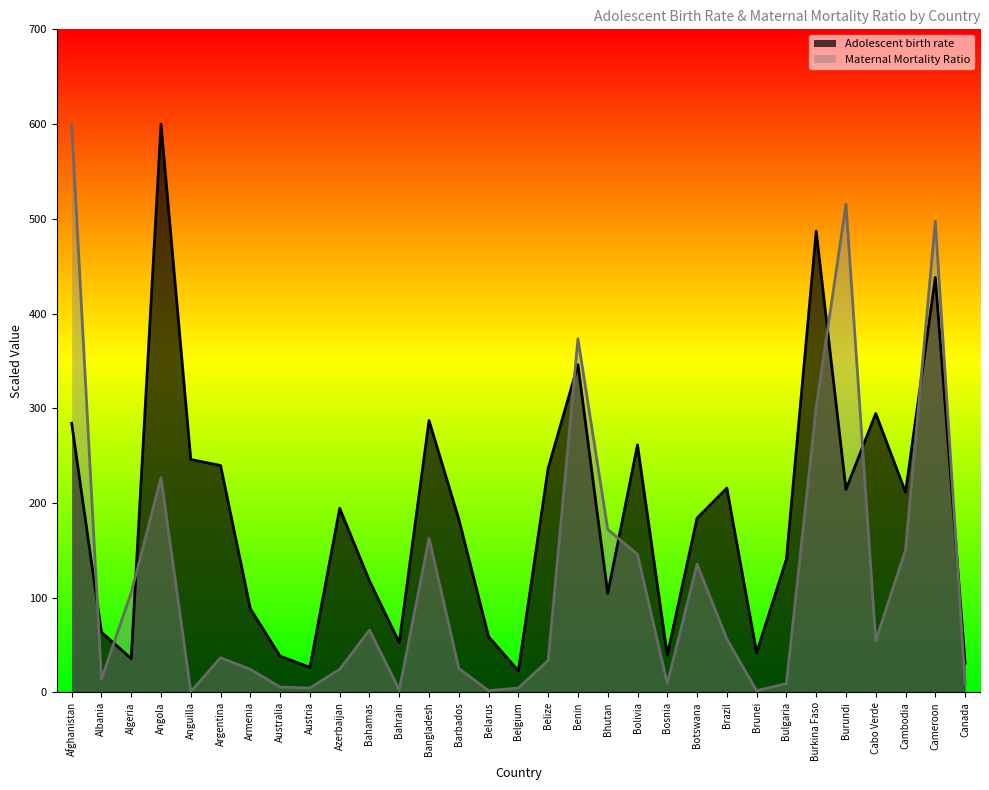

True or false: Maternal Mortality Ratio and Adolescent birth rate intersect in this chart.

True